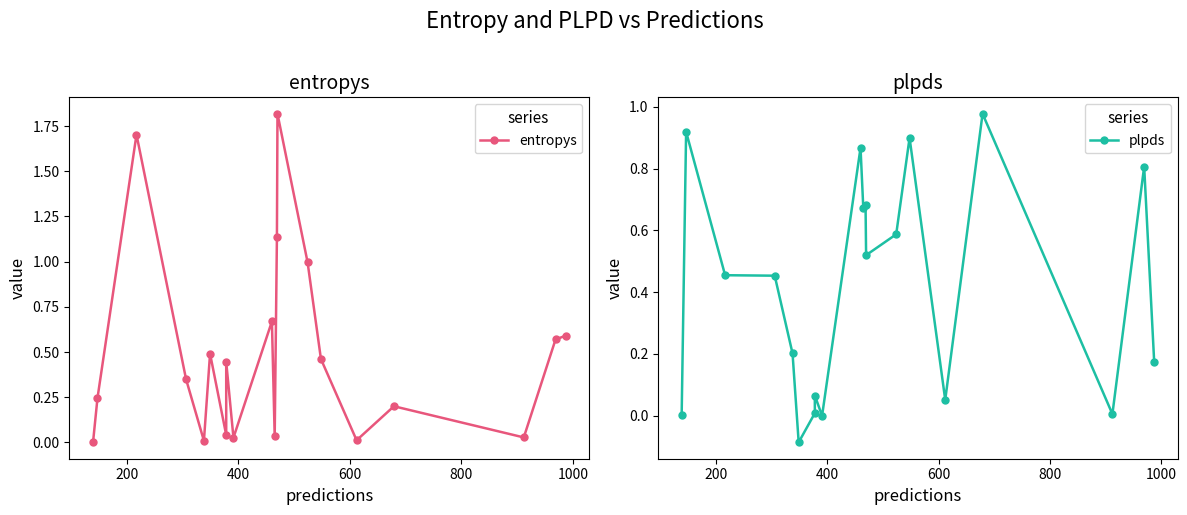

Which series has the largest total across all categories?

entropys